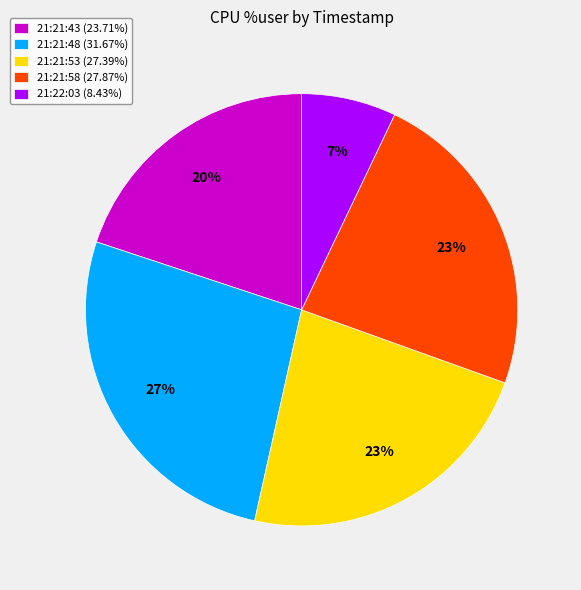

To the nearest percent, what is the average slice percentage?

20%